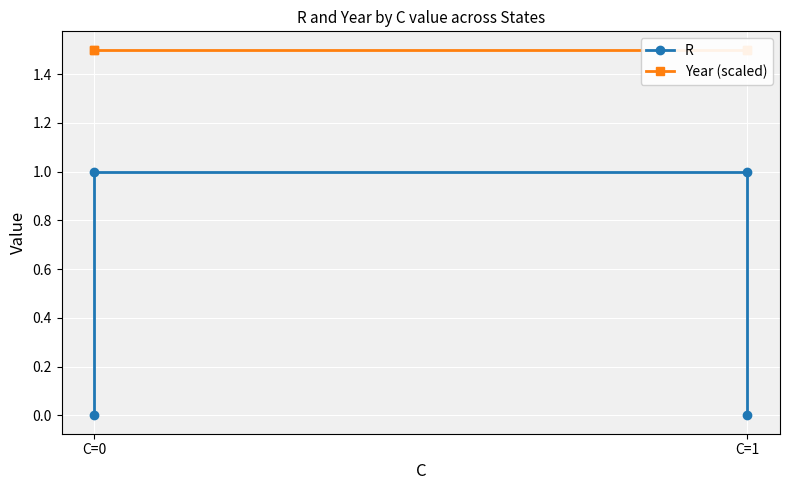

What are all the series names shown in the legend?

R, Year (scaled)